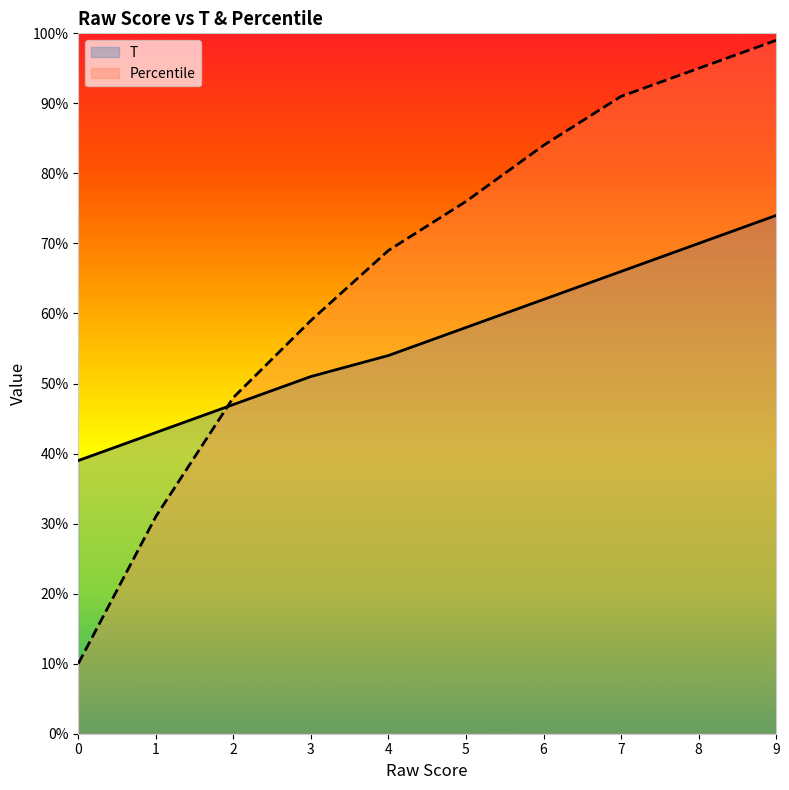

How many times do T and Percentile cross each other?

1